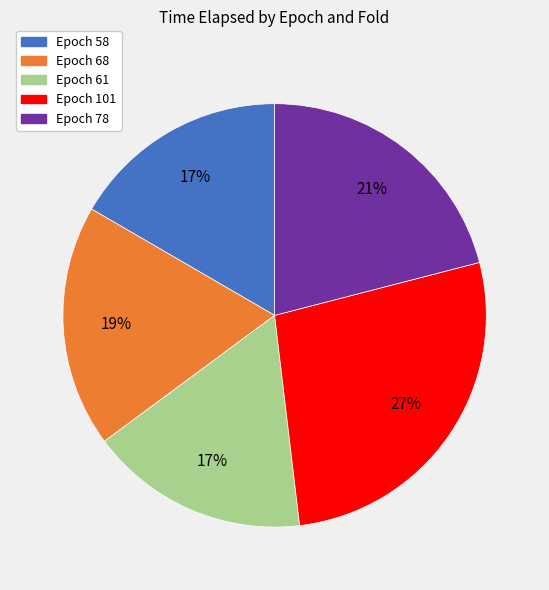

Does Epoch 68 represent more than half of the total?

No